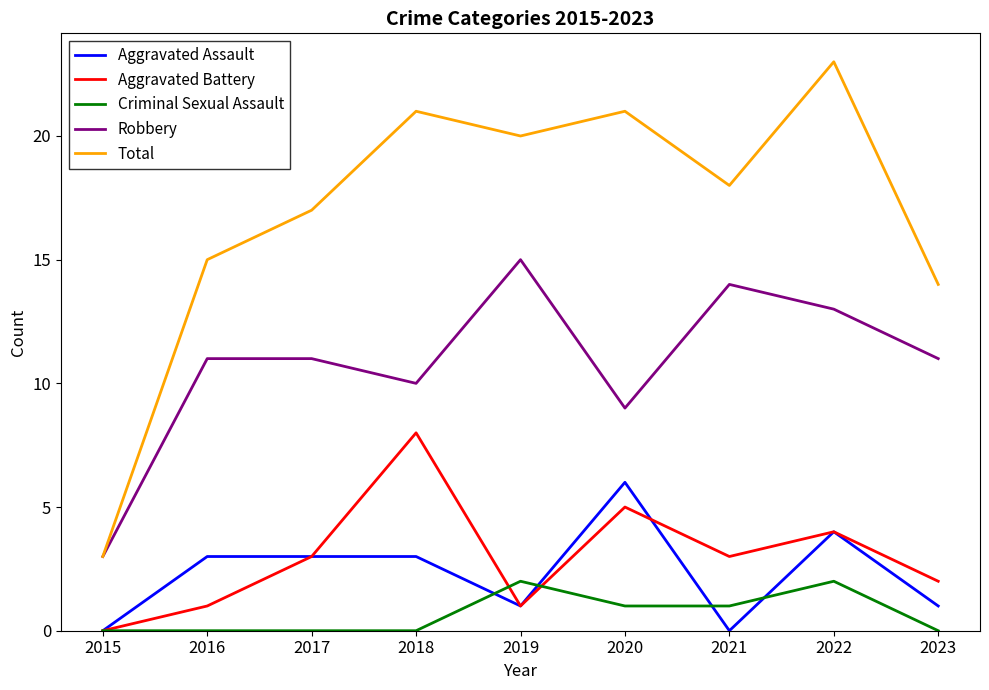

True or false: Criminal Sexual Assault and Total cross at least once.

False